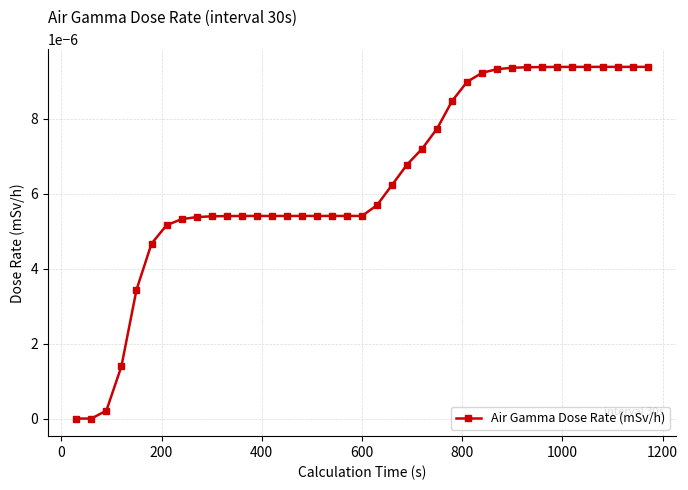

How many lines are shown in the chart?

1